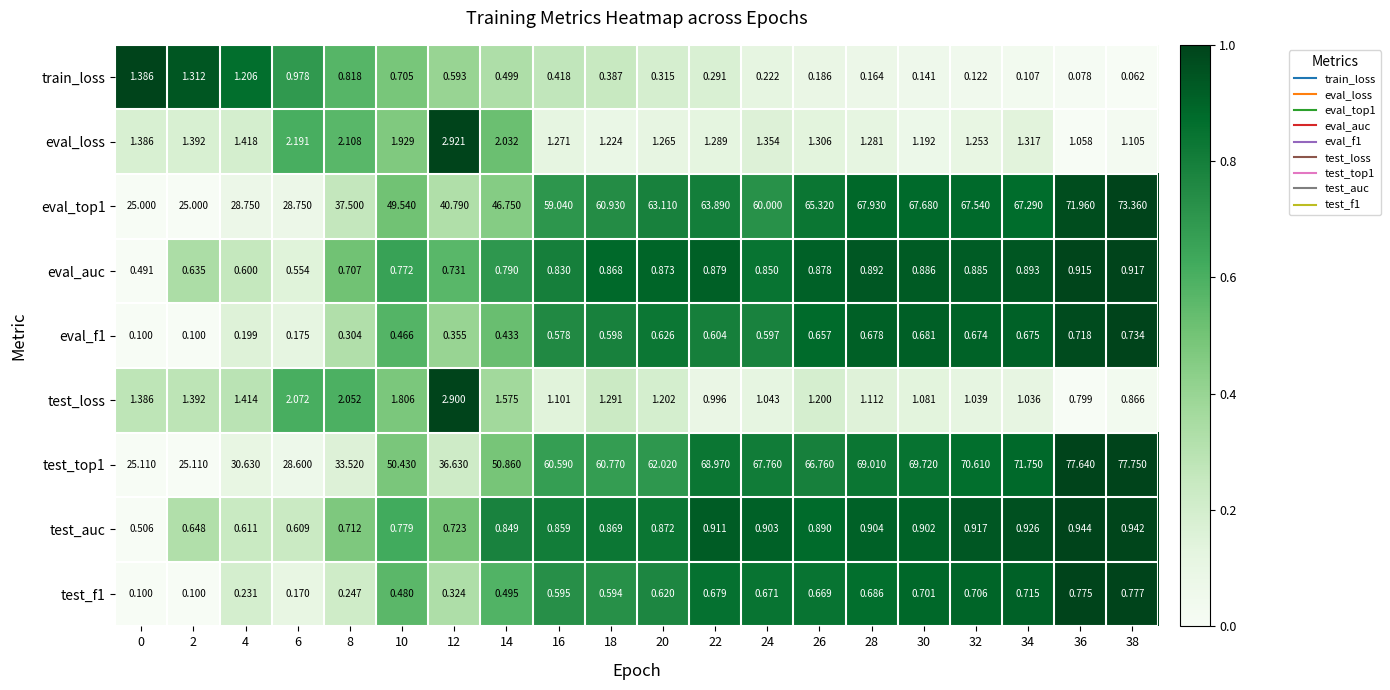

At 4, list the series in order from largest to smallest.

test_top1, eval_top1, eval_loss, test_loss, train_loss, test_auc, eval_auc, test_f1, eval_f1